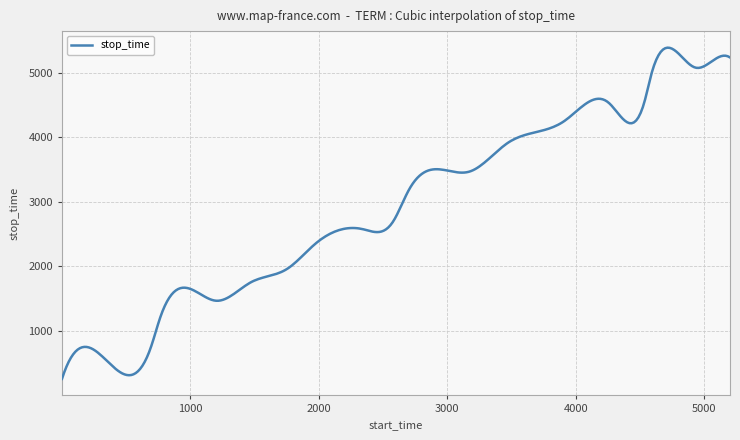

What is the minimum value shown in the chart?

261.0